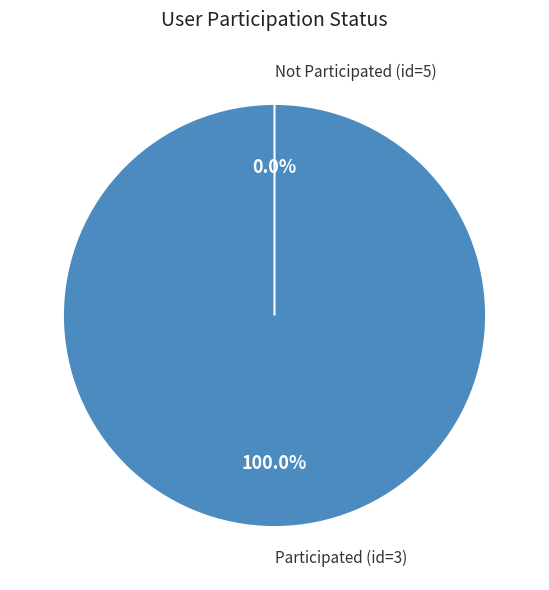

Combined, what portion of the pie is 3 and 5?

100.0%